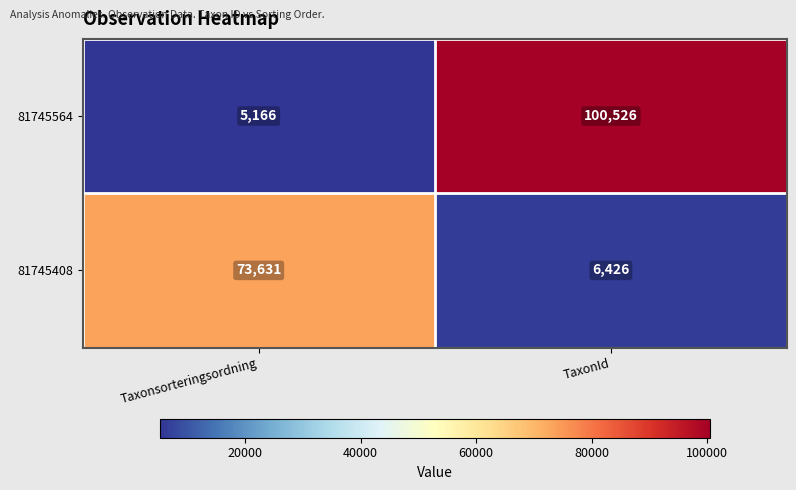

The 81745564 series shows 5166 at Taxonsorteringsordning. True or false?

True